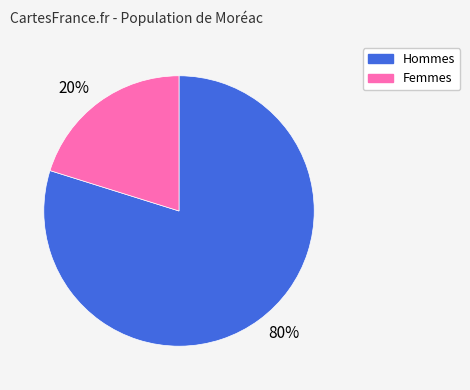

To the nearest percent, what is the average slice percentage?

50%